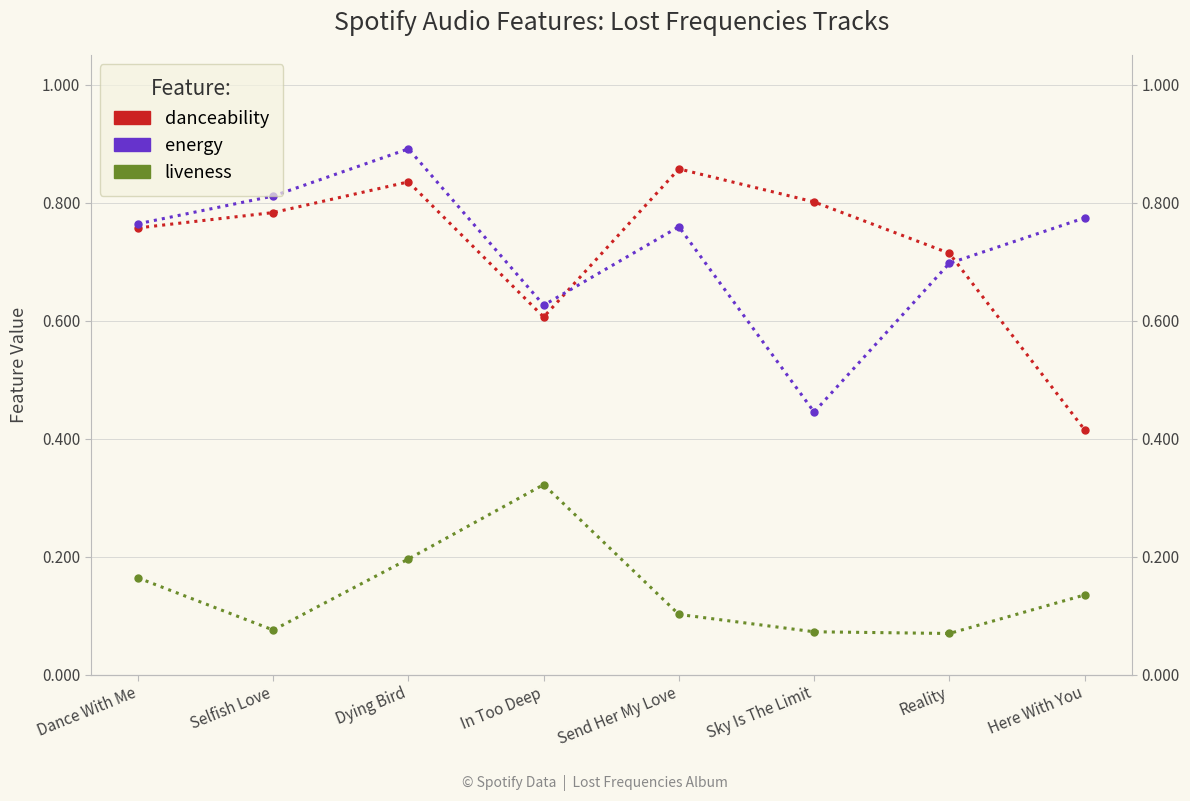

Reading left to right, extract all data points from this chart.

danceability: Dance With Me=0.8	Selfish Love=0.8	Dying Bird=0.8	In Too Deep=0.6	Send Her My Love=0.9	Sky Is The Limit=0.8	Reality=0.7	Here With You=0.4
energy: Dance With Me=0.8	Selfish Love=0.8	Dying Bird=0.9	In Too Deep=0.6	Send Her My Love=0.8	Sky Is The Limit=0.4	Reality=0.7	Here With You=0.8
liveness: Dance With Me=0.2	Selfish Love=0.1	Dying Bird=0.2	In Too Deep=0.3	Send Her My Love=0.1	Sky Is The Limit=0.1	Reality=0.1	Here With You=0.1